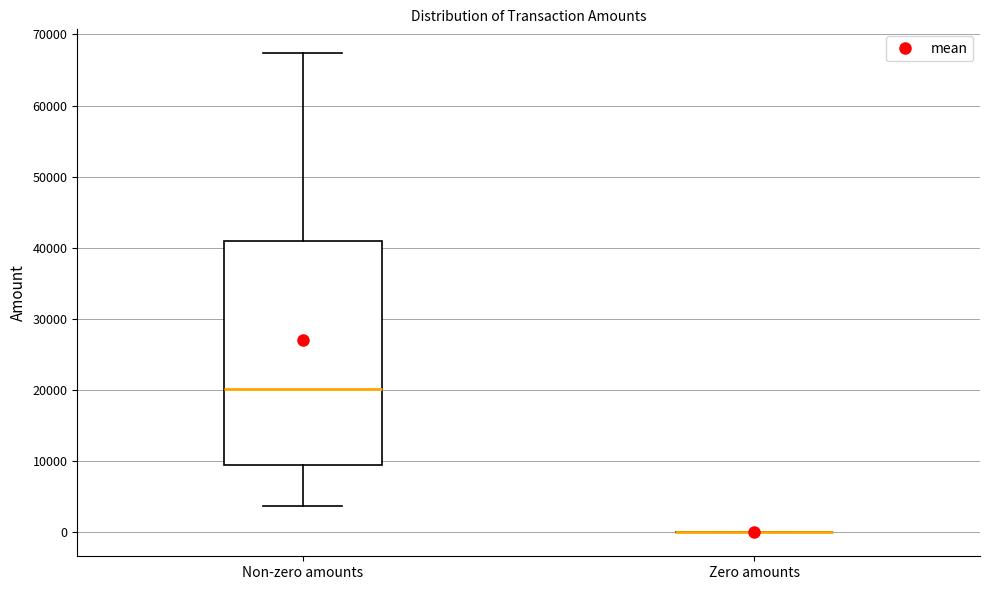

Which box is the tallest, from its lower edge to its upper edge?

Non-zero amounts